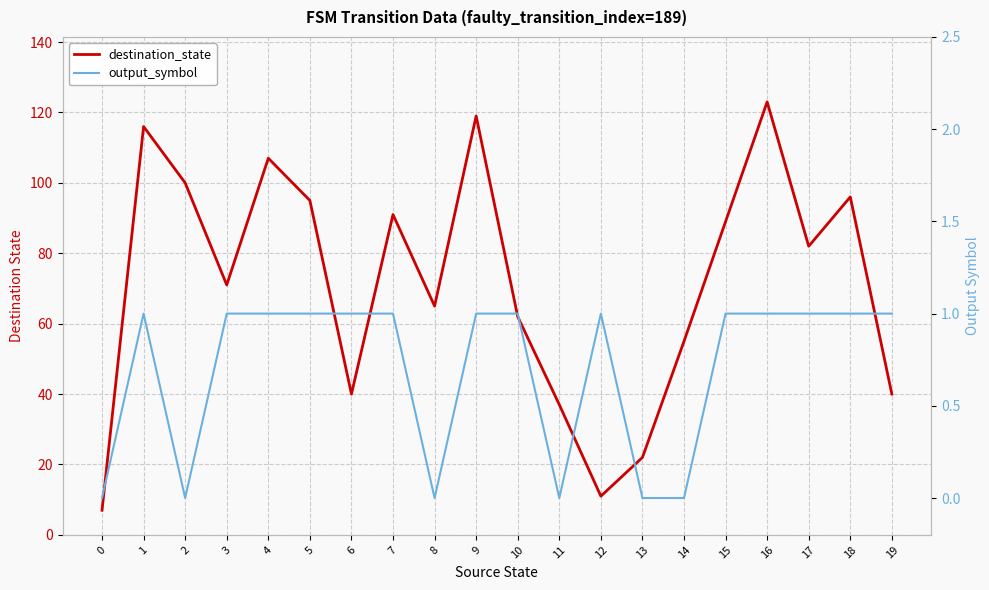

True or false: output_symbol and destination_state cross at least once.

False